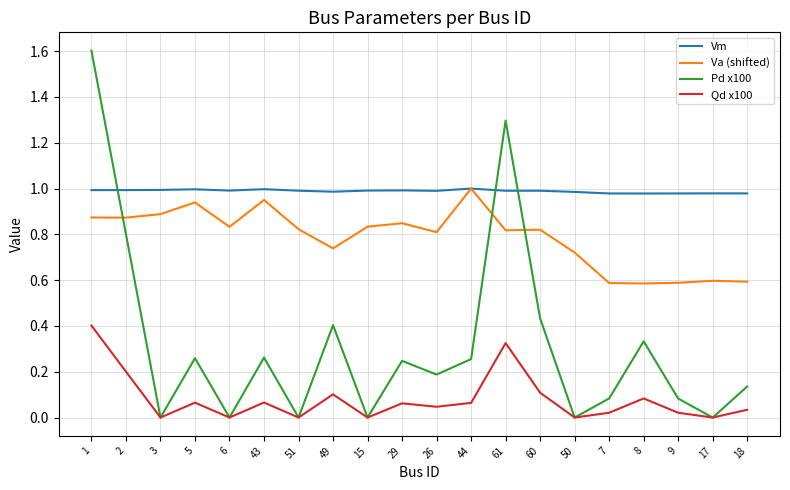

What is the total value across all series at 50?

1.7